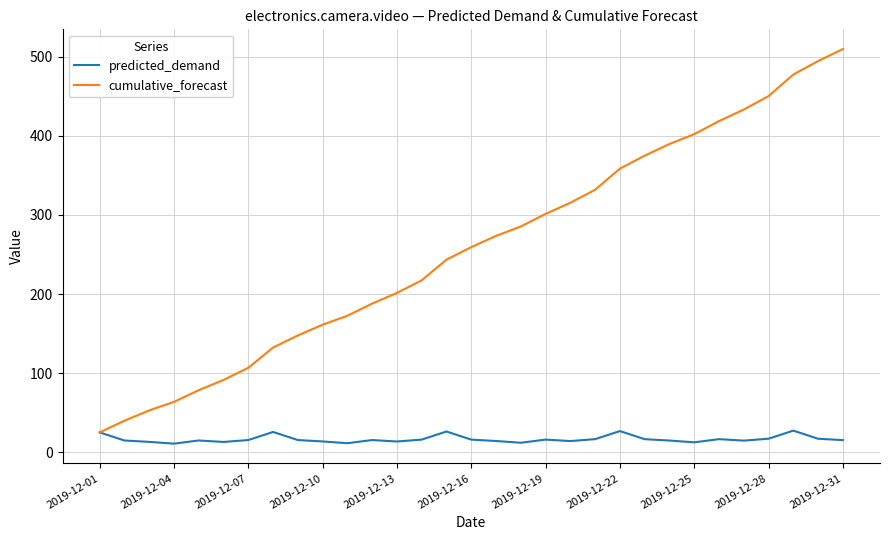

Which series has the widest spread of values?

cumulative_forecast